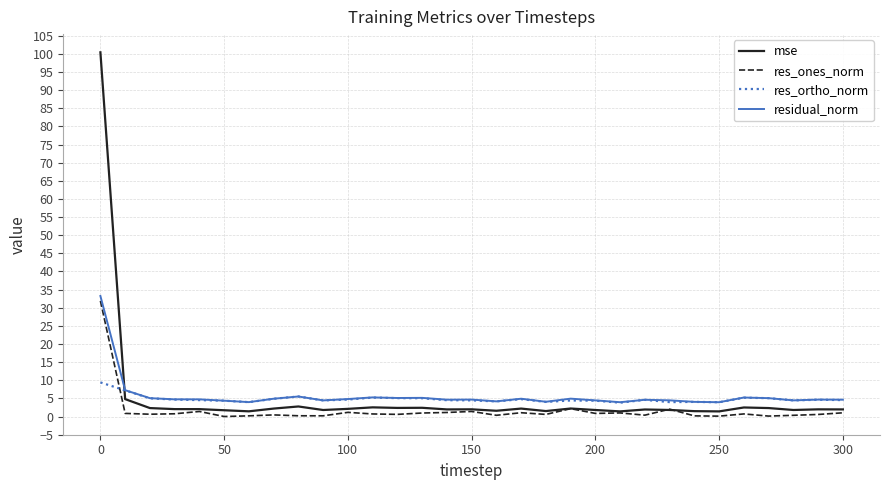

At how many categories does at least one series exceed 45?

1